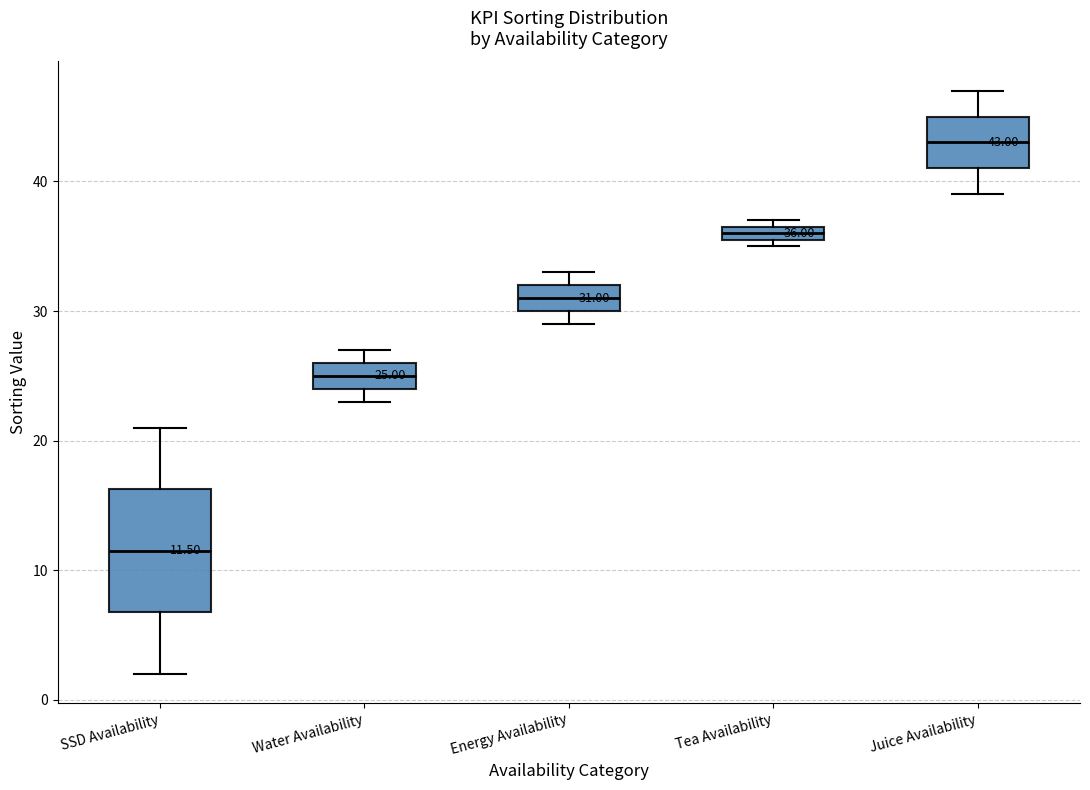

Which box's median line is the lowest?

SSD Availability